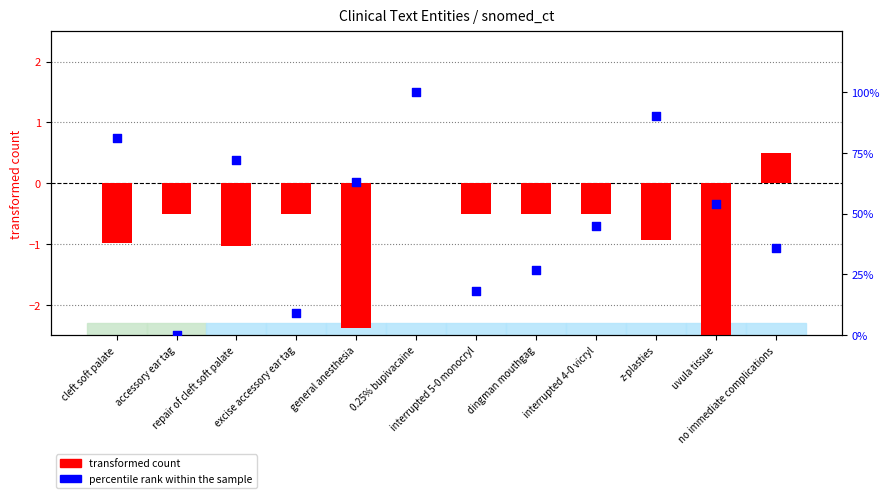

Is the value of percentile rank within the sample at uvula tissue greater than the value of transformed count at interrupted 5-0 monocryl?

Yes